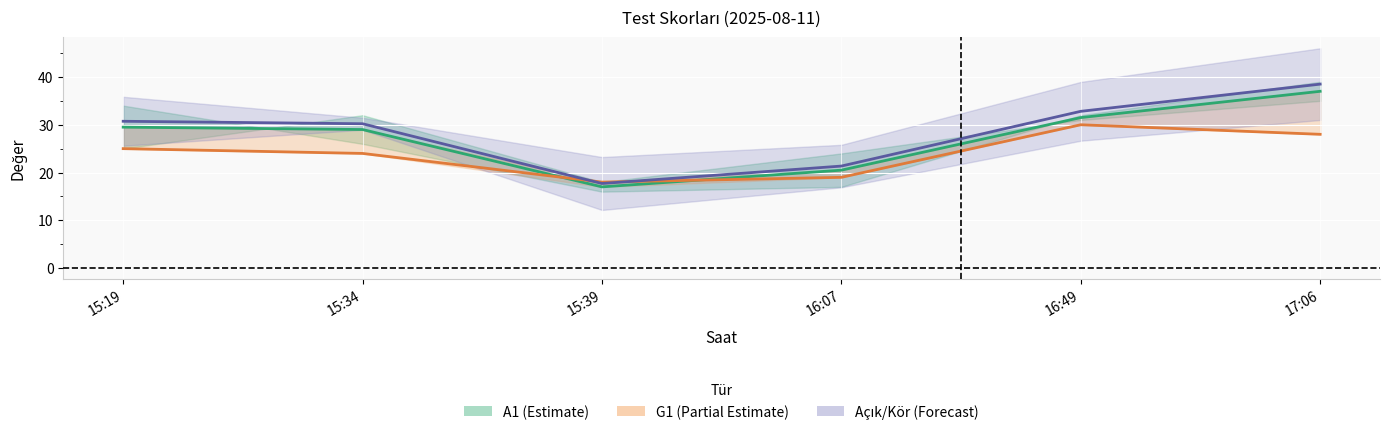

Is it true that Açık+Kör Ort. equals 38.5 at 17:06?

True